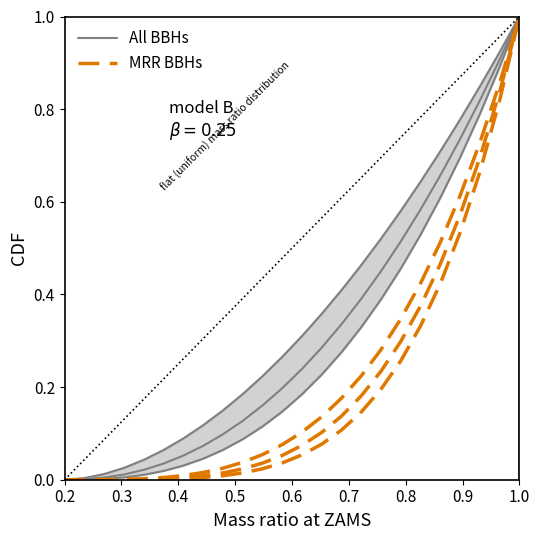

Reading right to left, transcribe all the data shown in this chart.

All BBHs: 1.0	0.9	0.8	0.8	0.7	0.6	0.6	0.5	0.5	0.4	0.4	0.3	0.3	0.2	0.2	0.1	0.1	0.1	0.1	0.0	0.0	0.0	0.0	0.0
MRR BBHs: 1.0	0.8	0.7	0.6	0.5	0.4	0.3	0.2	0.2	0.1	0.1	0.1	0.1	0.0	0.0	0.0	0.0	0.0	0.0	0.0	0.0	0.0	0.0	0.0